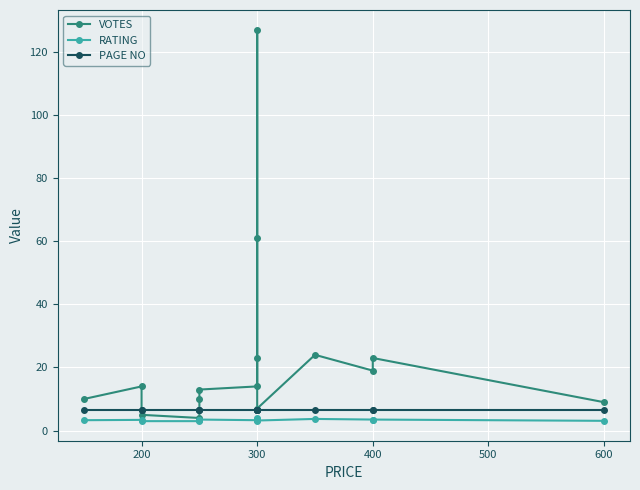

What is the difference between the highest and lowest values at 300?

10.7